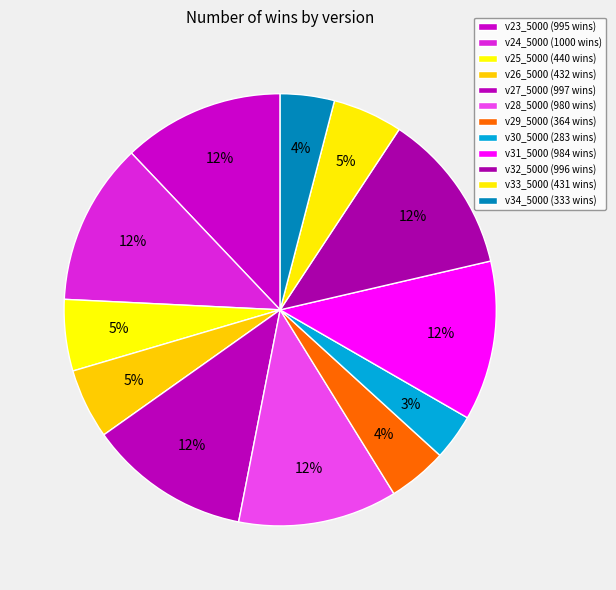

How many segments does this pie chart have?

12